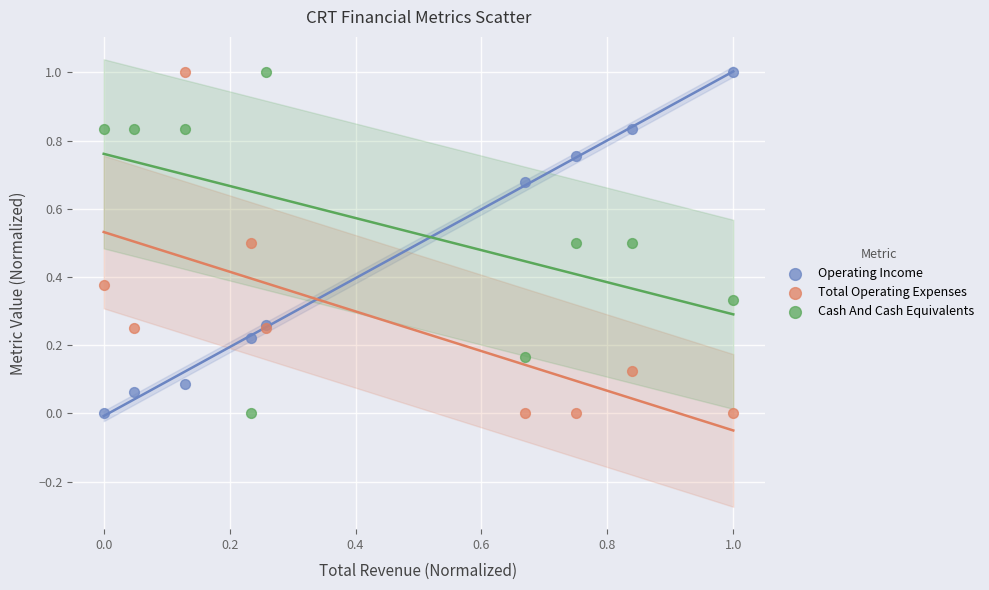

What are all the series names shown in the legend?

Operating Income, Total Operating Expenses, Cash And Cash Equivalents